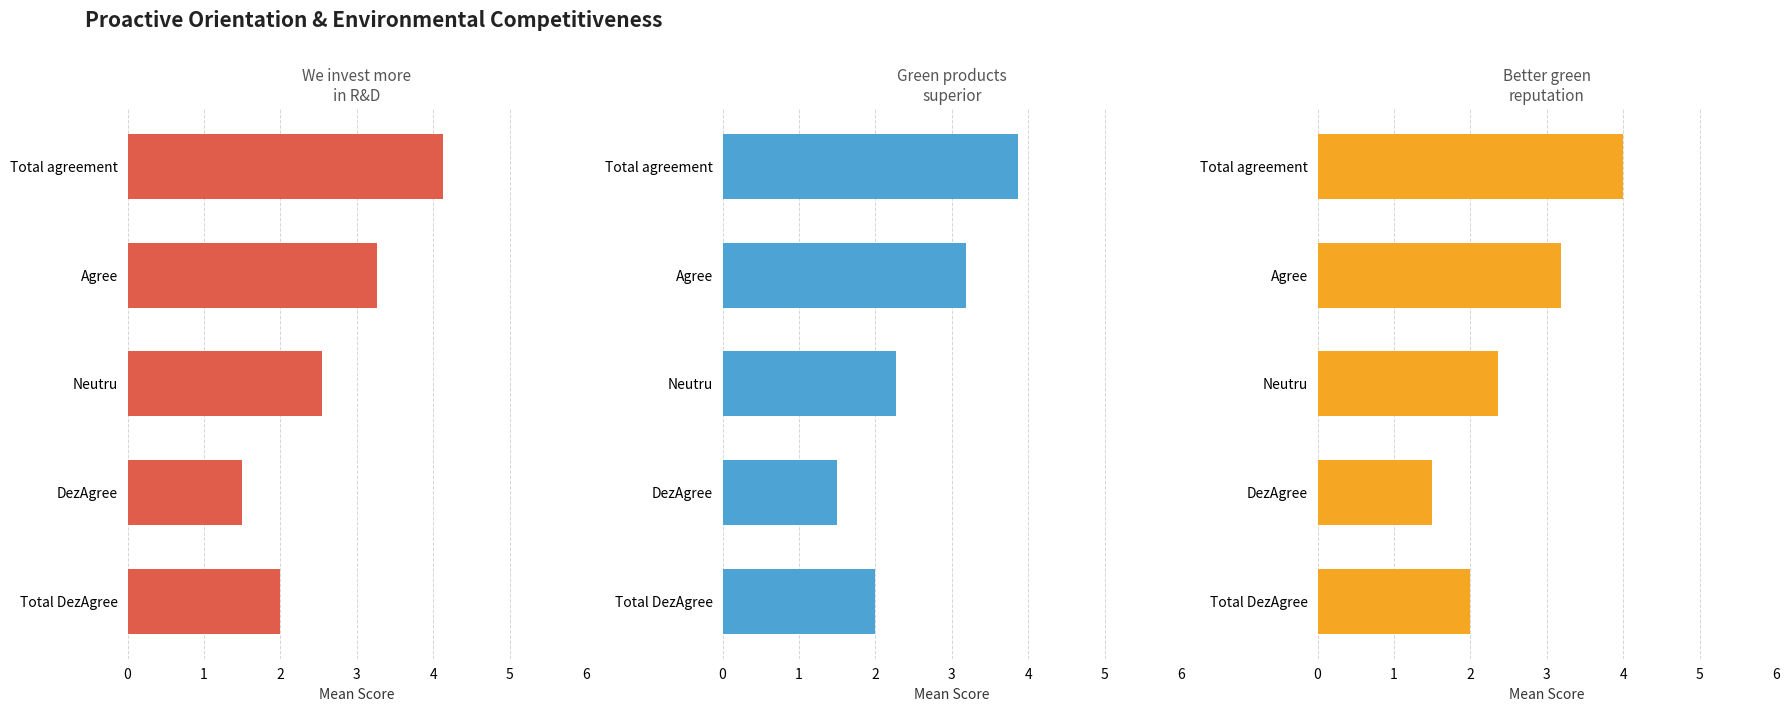

Which series has the largest total across all categories?

We invest more than competitors in R&D